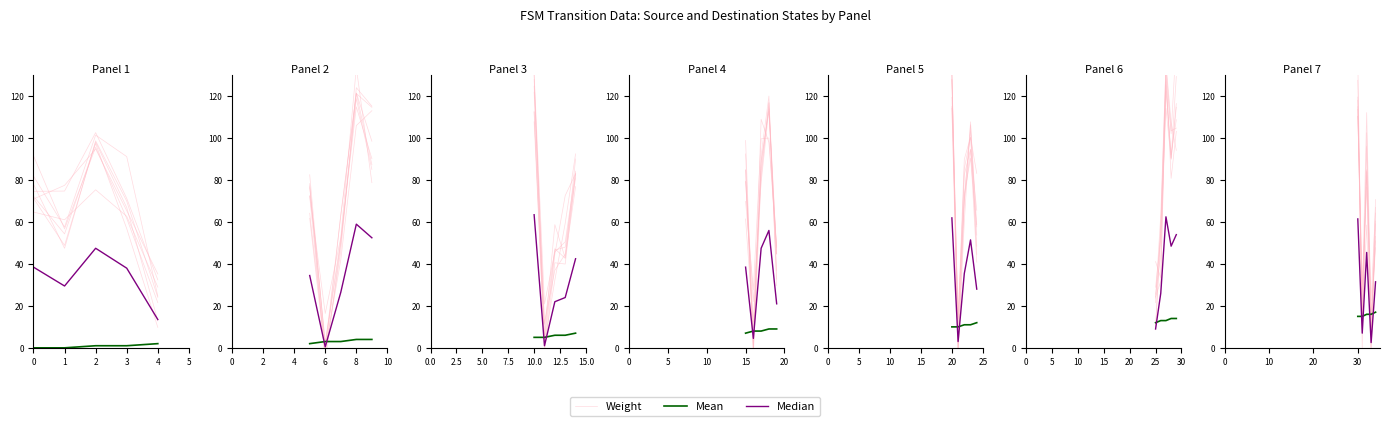

At which label does Median reach its minimum?

4